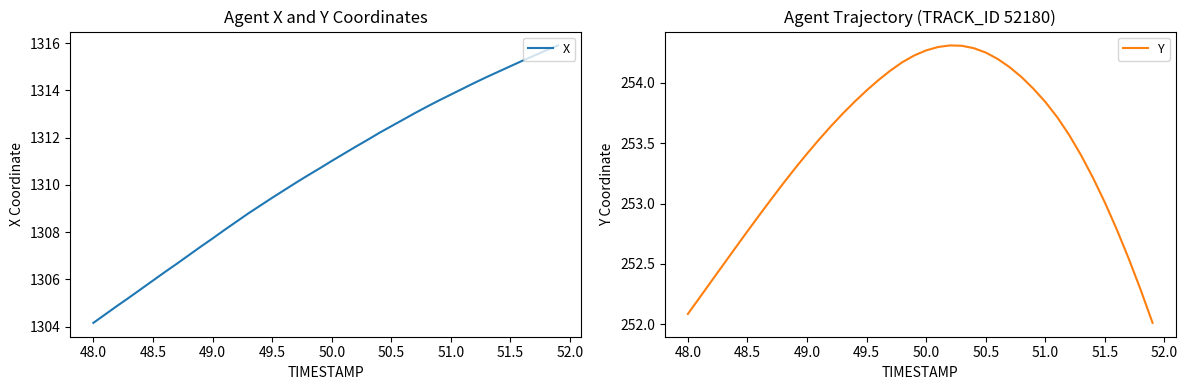

What is the sum of all Y values?

10138.0